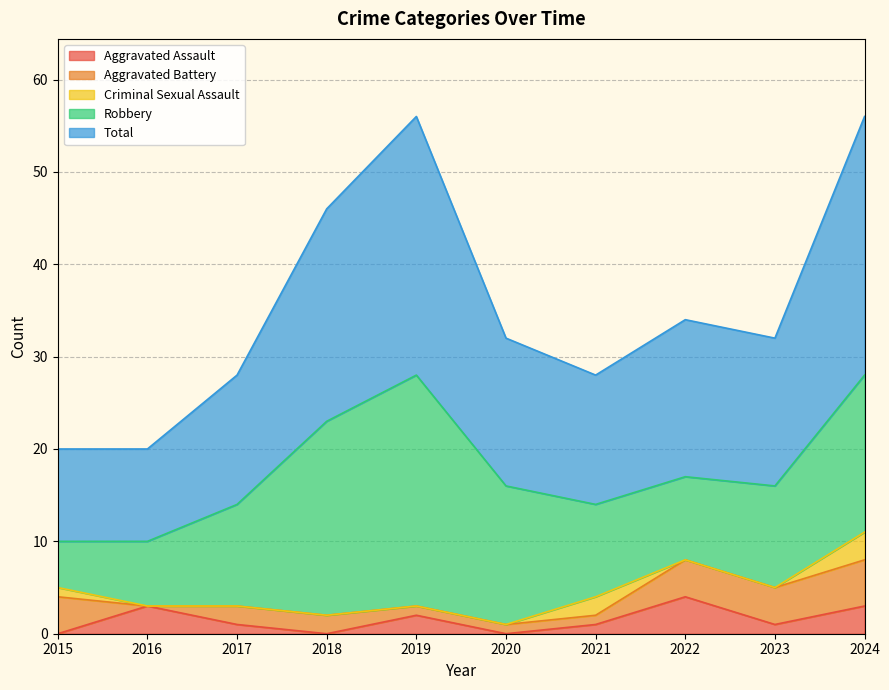

Which series has the largest range (max minus min)?

Robbery